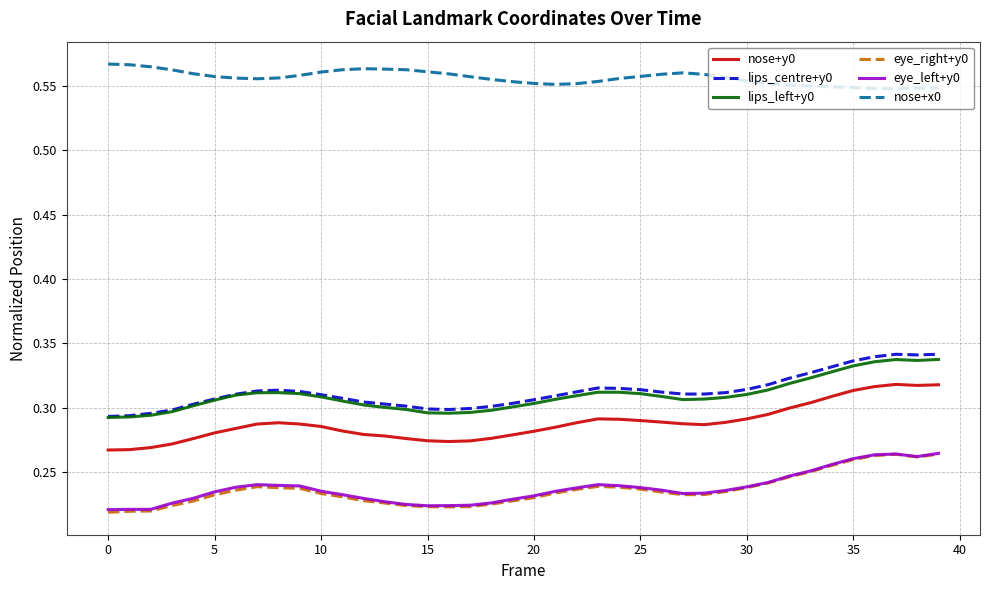

Which series has the largest range (max minus min)?

nose+y0